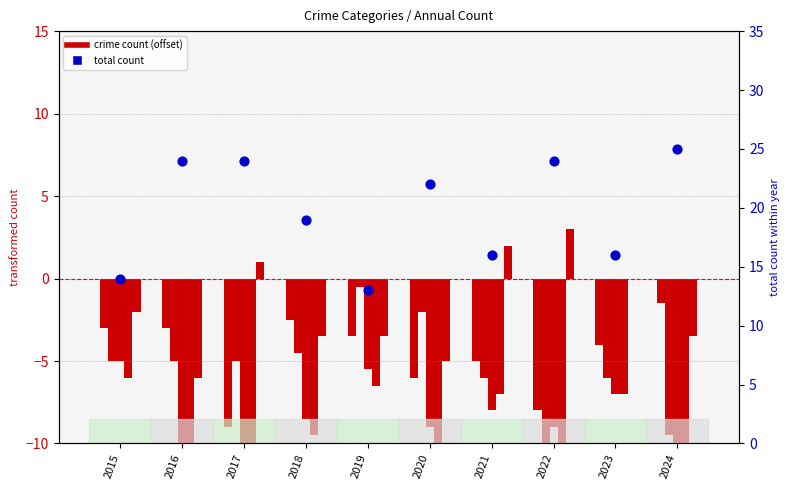

Which series reaches the maximum Y coordinate?

total count